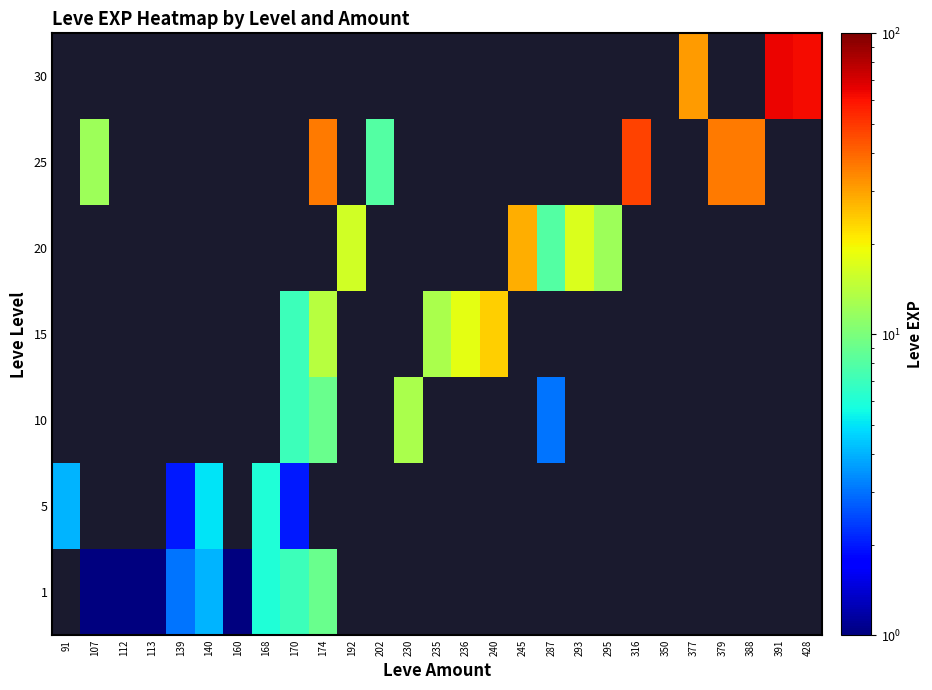

Which label corresponds to the smallest value in the chart?

107